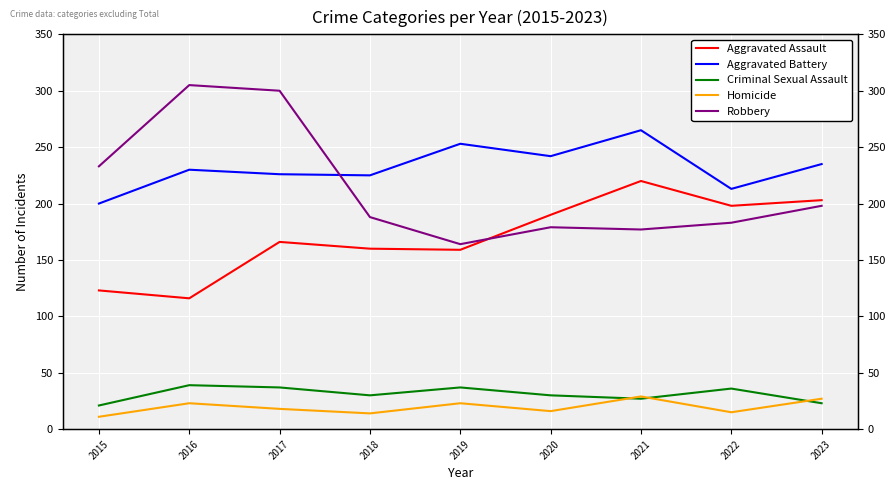

At which label does Robbery reach its peak?

2016